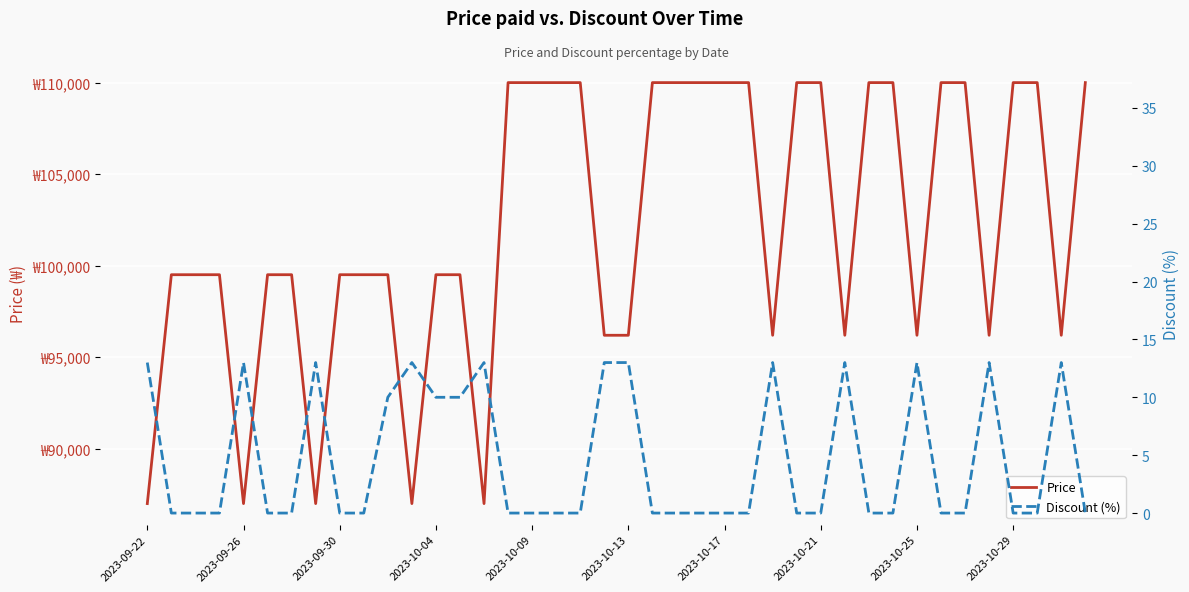

True or false: Discount (%) and Price cross at least once.

False